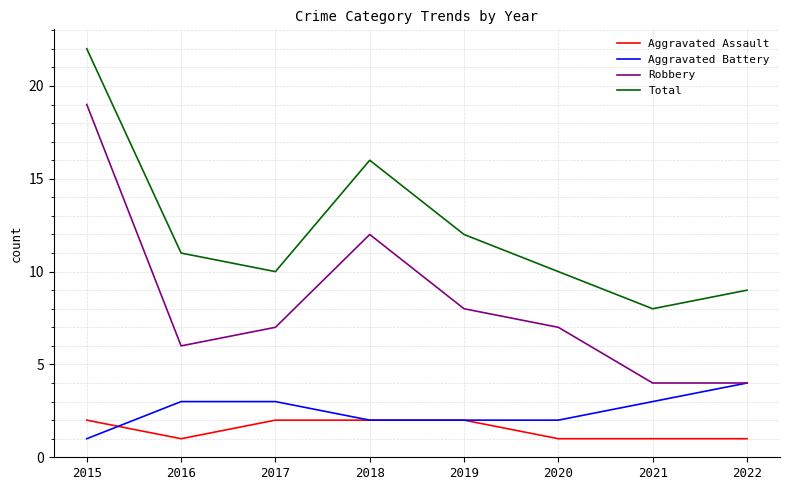

The Robbery series shows 12 at 2018. True or false?

True